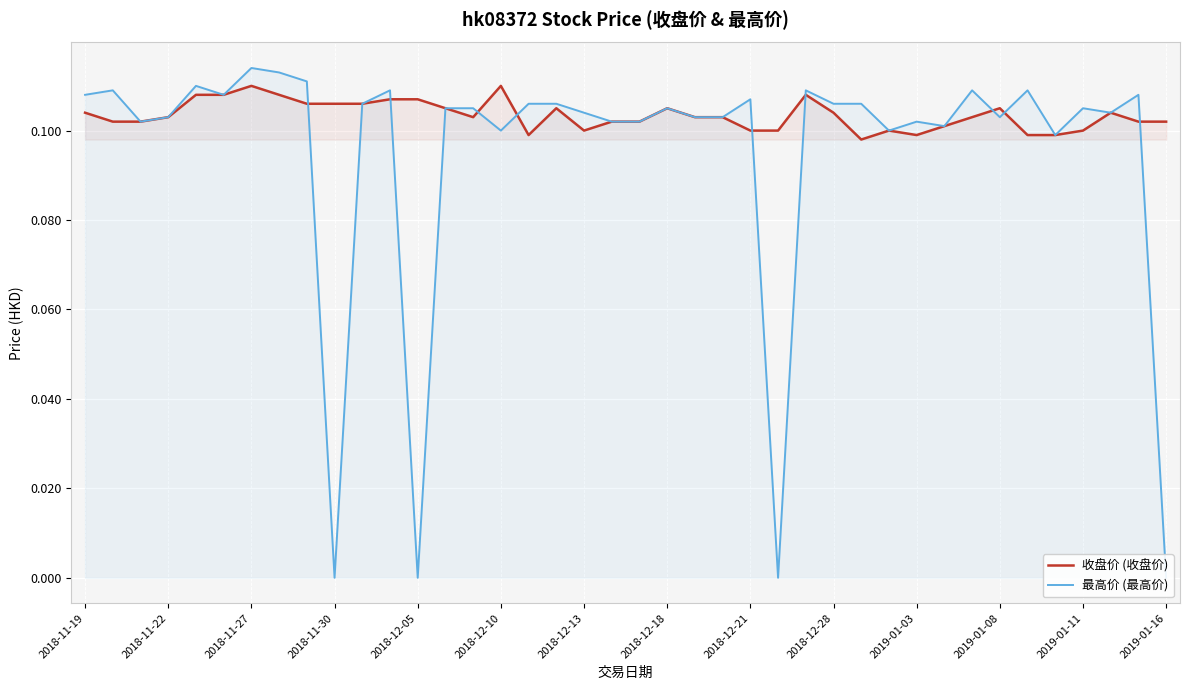

In 最高价 (最高价), how many points are higher than both neighbors (excluding endpoints)?

12